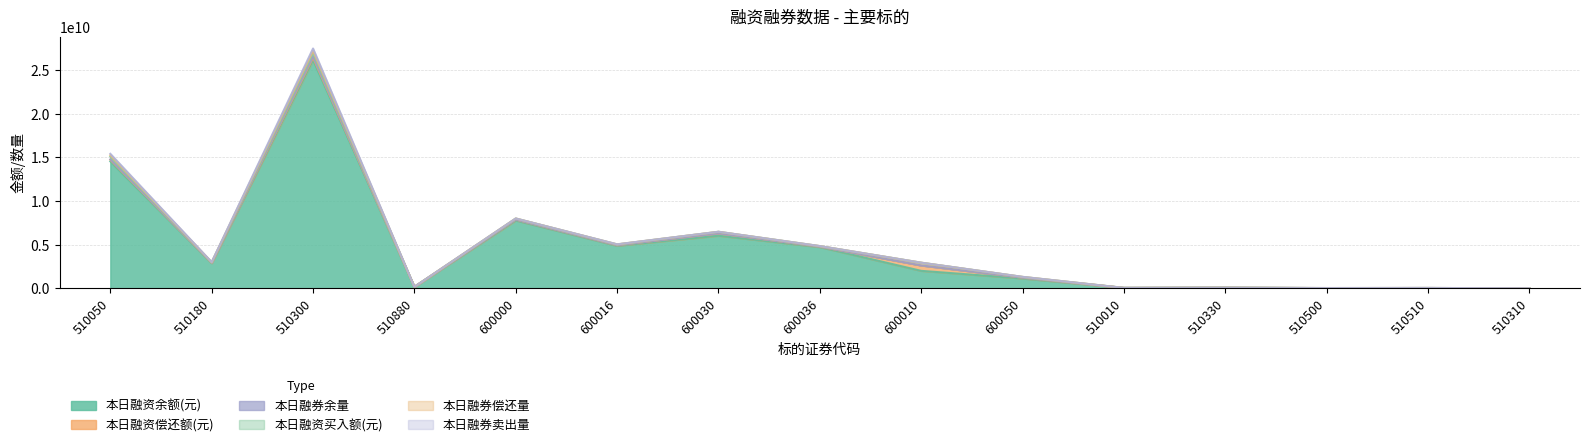

What is the approximate value of 本日融资偿还额(元) at 600030, to the nearest 100?

266898500